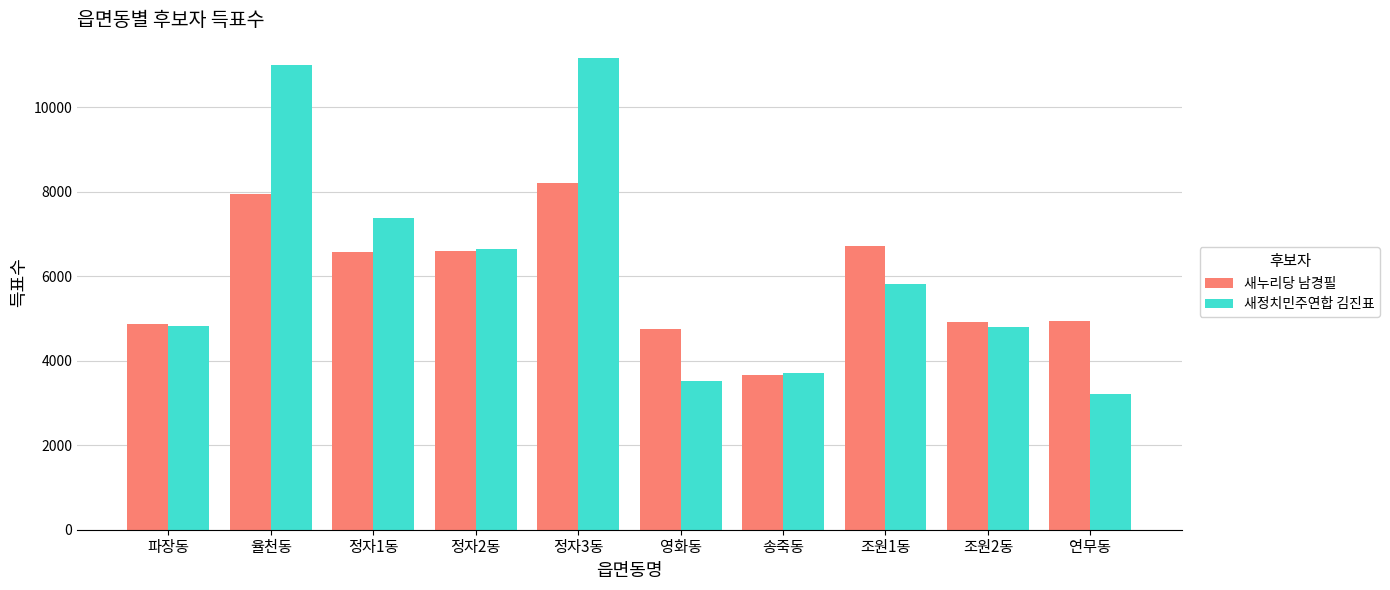

Does the chart contain stacked bars?

No